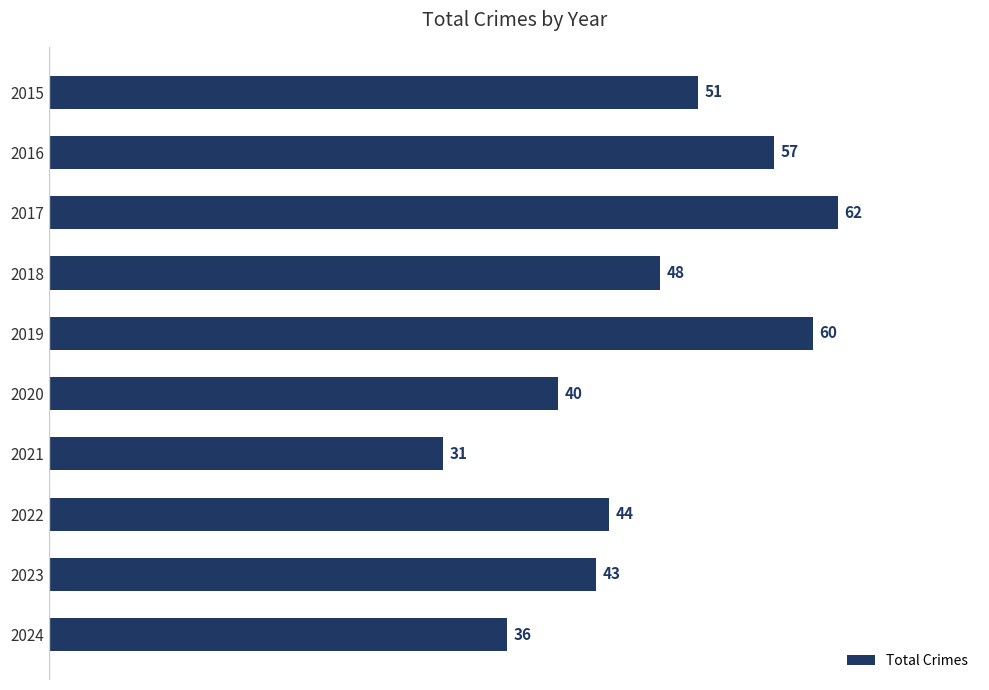

Where is the data nearest to the value 46?

2022